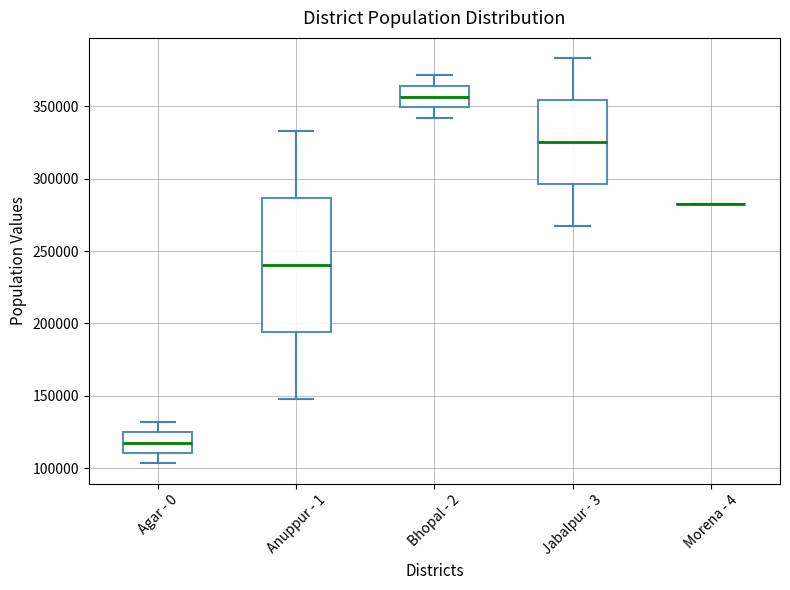

Reading left to right, read every box against the y-axis: the position of its median line, the range the box covers, and the ends of its whiskers. The values are not printed on the chart, so give them approximately, as read against the axis.

Agar - 0: median 120000, box 110000 to 125000, whiskers 105000 to 130000
Anuppur - 1: median 240000, box 195000 to 285000, whiskers 150000 to 335000
Bhopal - 2: median 355000, box 350000 to 365000, whiskers 340000 to 370000
Jabalpur - 3: median 325000, box 295000 to 355000, whiskers 265000 to 385000
Morena - 4: box collapsed to a line at 280000, whiskers 280000 to 280000